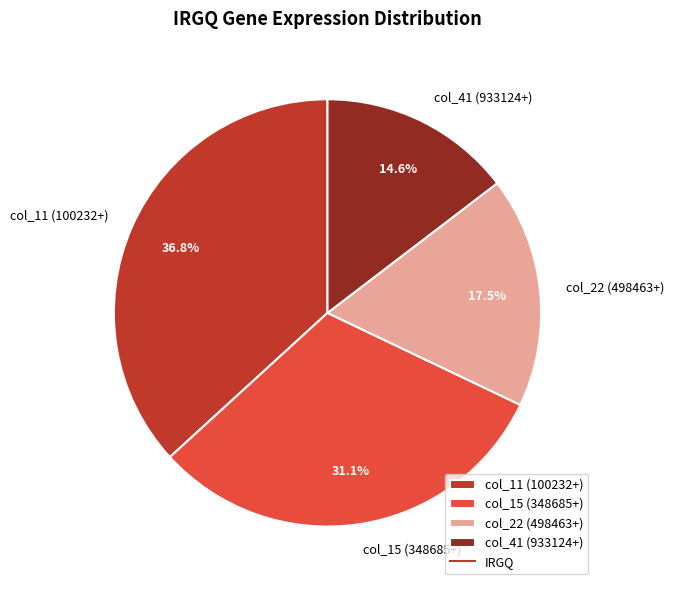

Is there any slice that represents more than half of the pie?

No